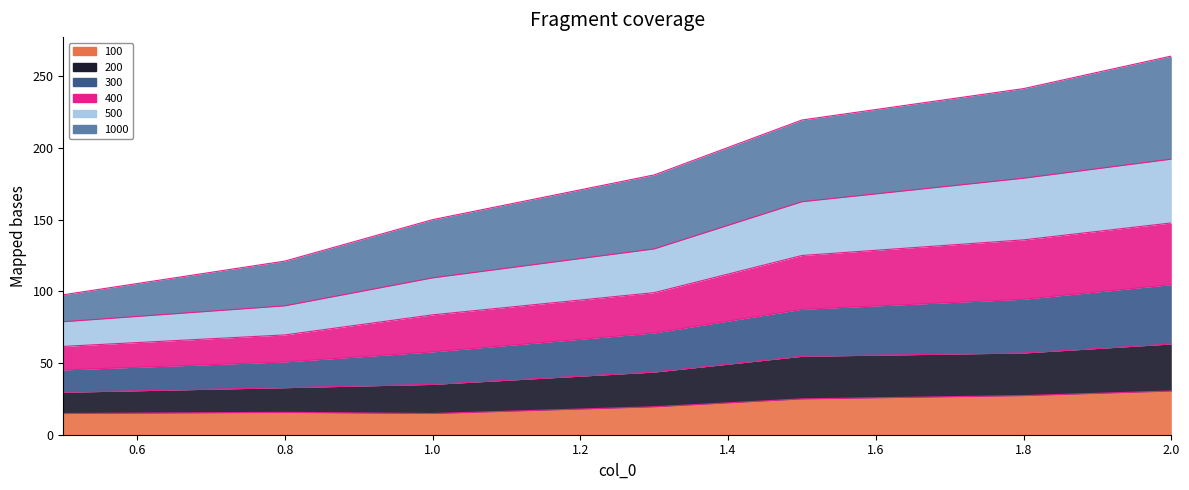

Does the chart have visible grid lines?

No